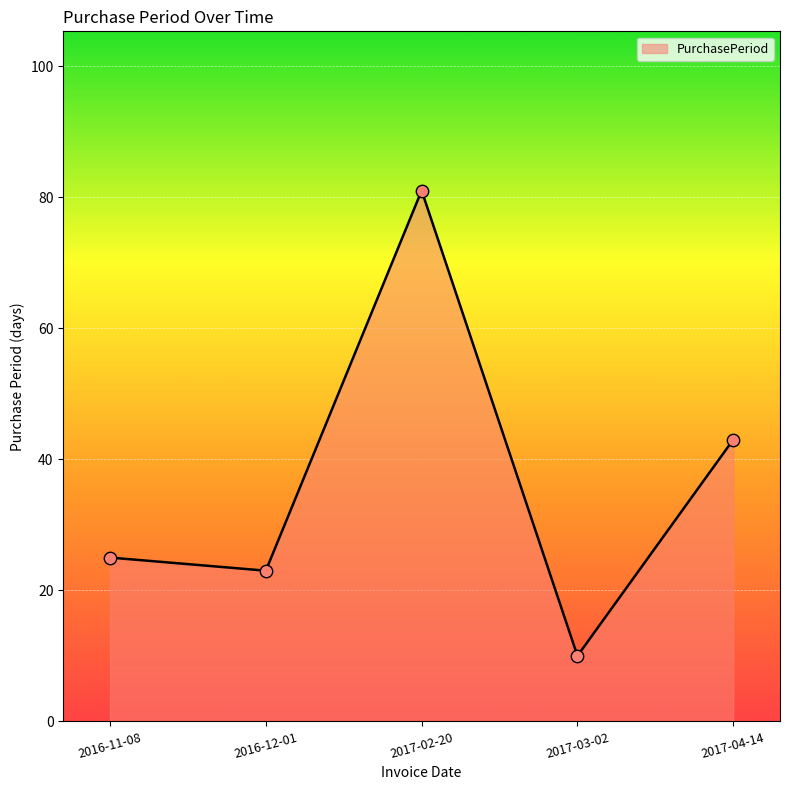

What is the ratio of the value at 2016-11-08 to the value at 2017-03-02?

2.5